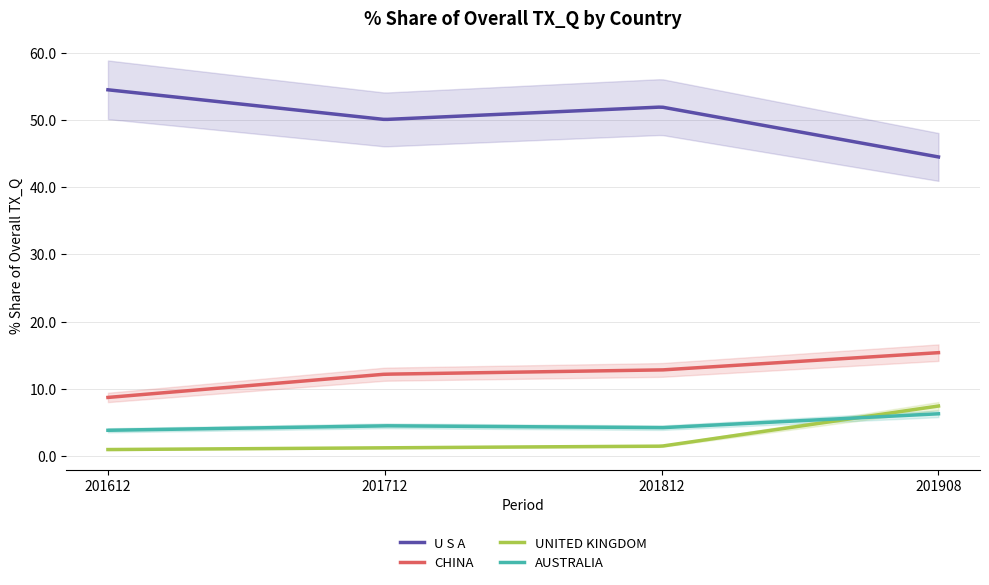

What is the minimum value for U S A?

44.5